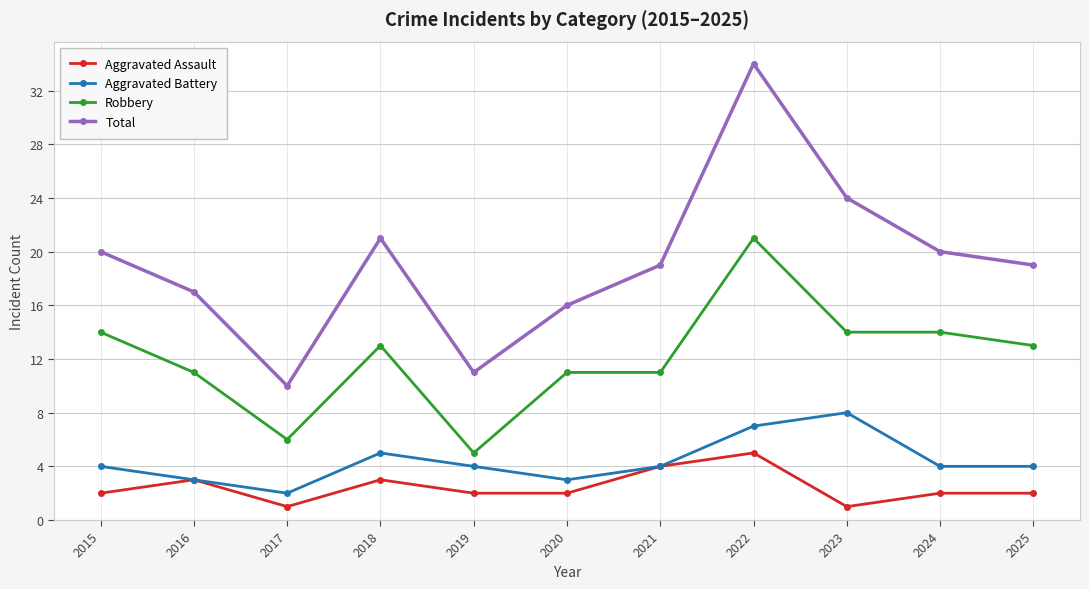

Which series changed the most between 2020 and 2025?

Total